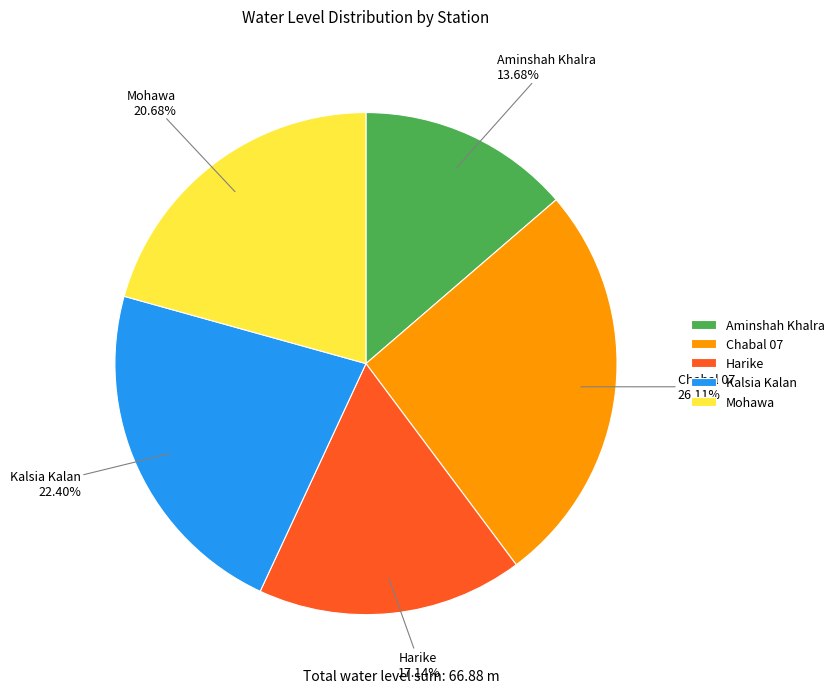

Which category has the smallest portion of the pie?

Aminshah Khalra